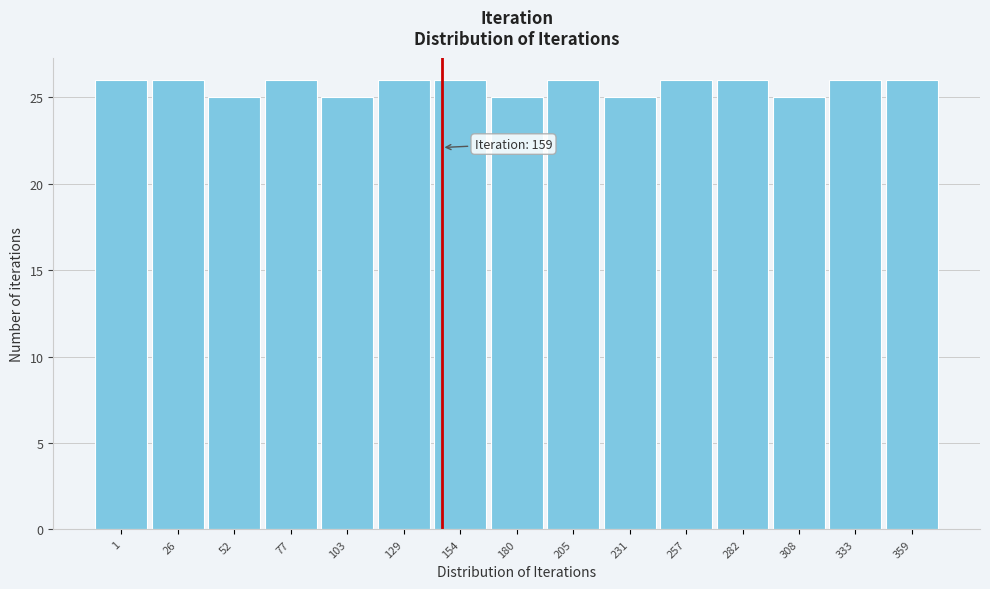

Reading left to right, extract all data points from this chart.

26	26	25	26	25	26	26	25	26	25	26	26	25	26	26